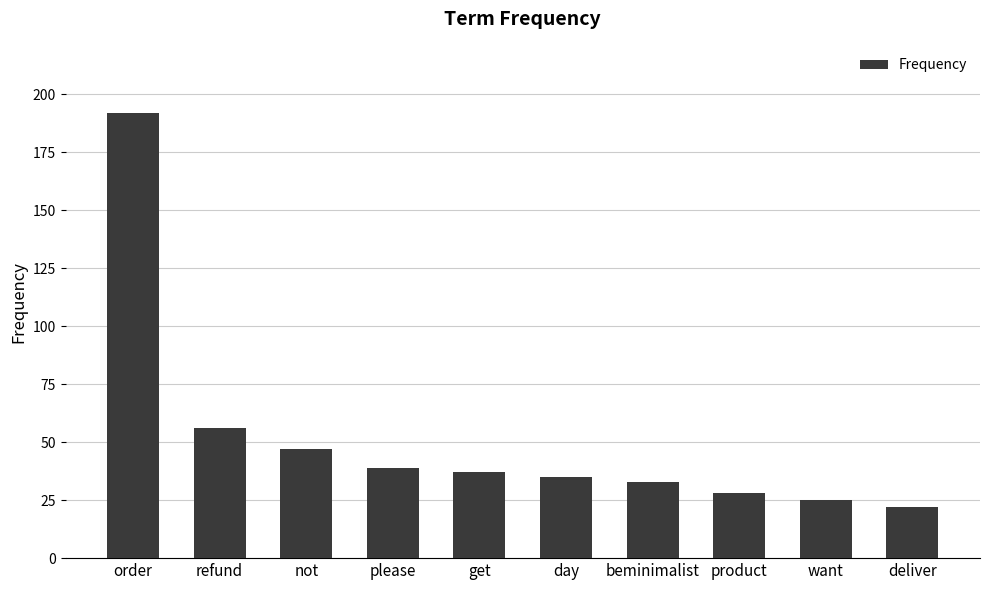

True or false: the data shows 42 at product.

False